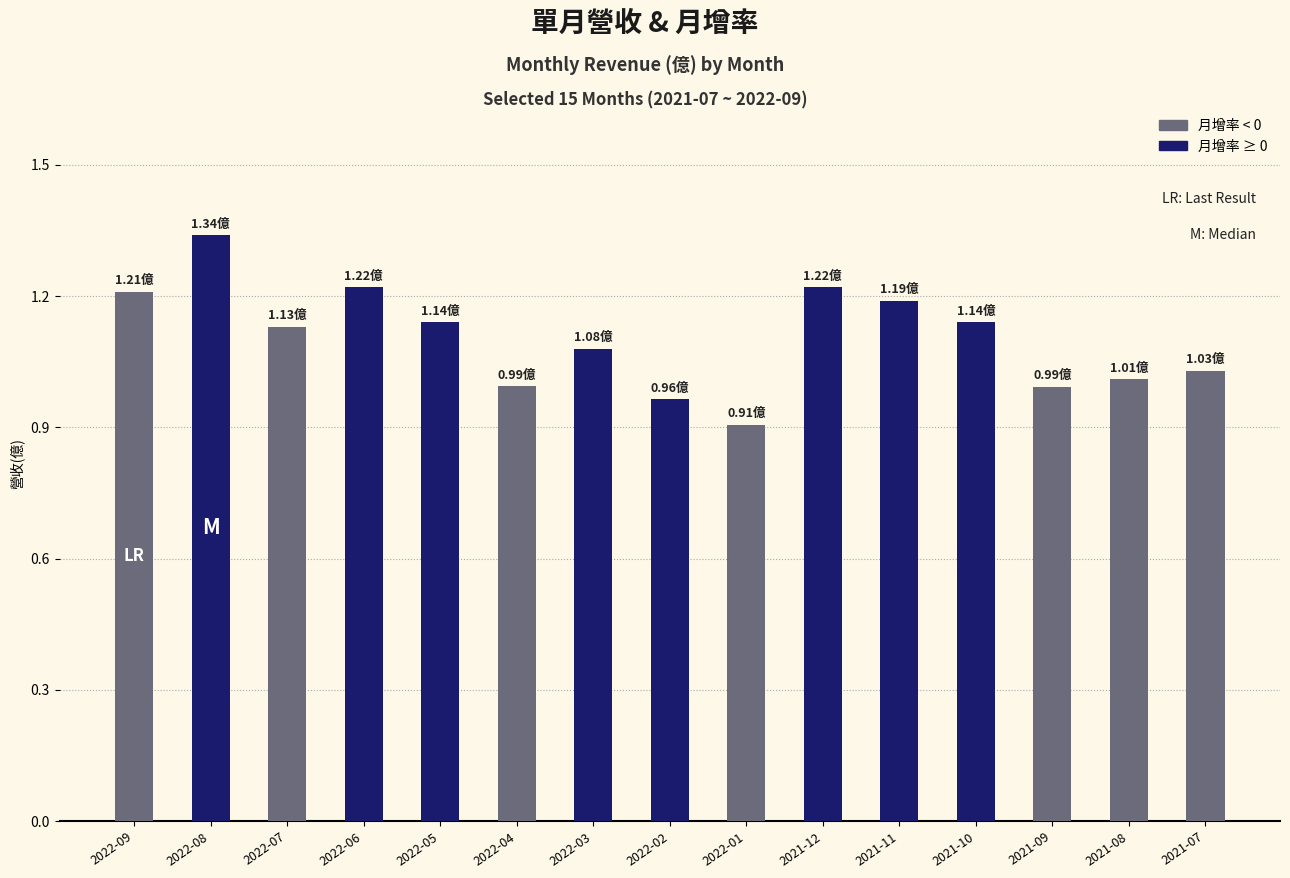

What is the difference between the maximum and minimum values?

0.4